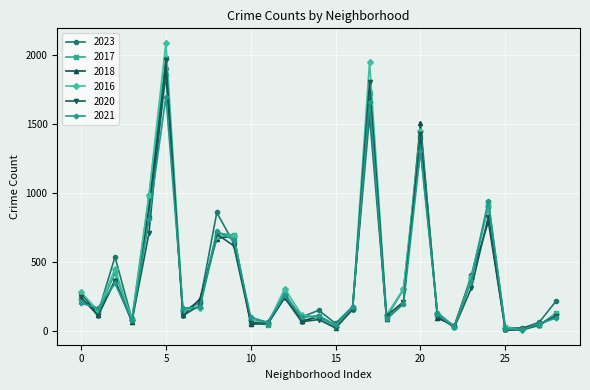

True or false: 2023 has more than 1 points higher than both neighbors.

True